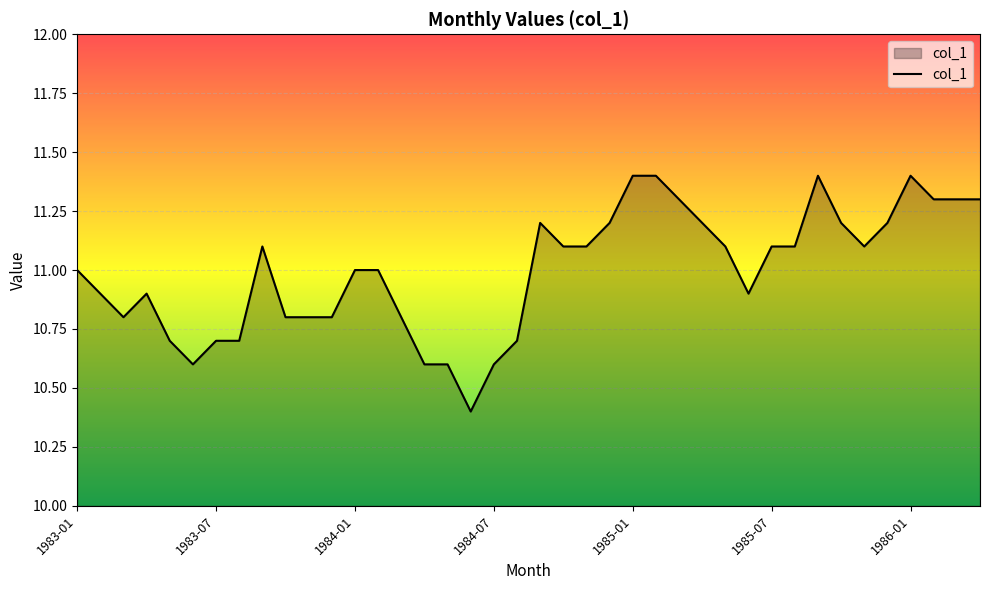

What is the greatest value displayed?

11.4